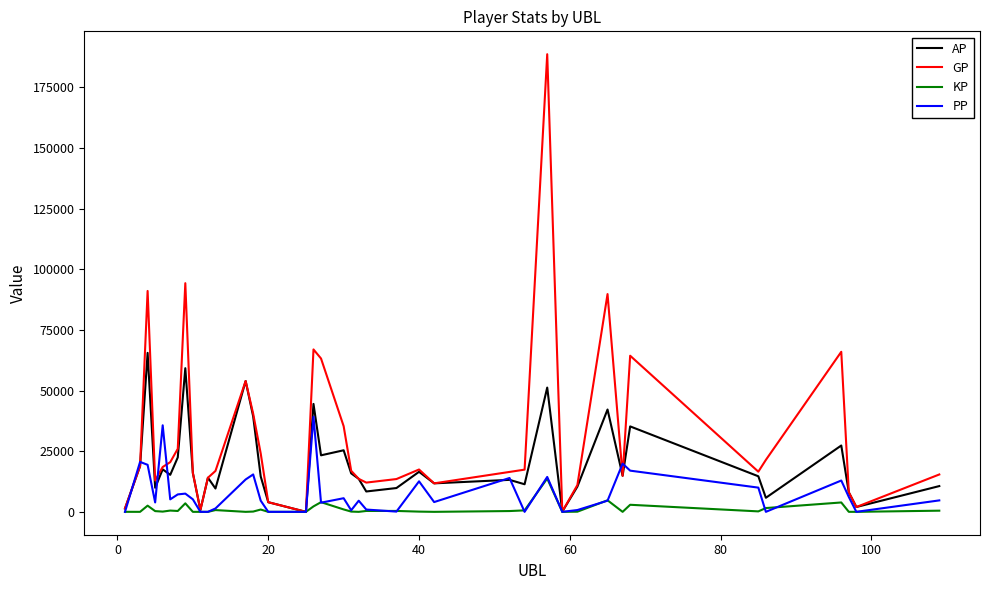

Which series has the largest range (max minus min)?

GP